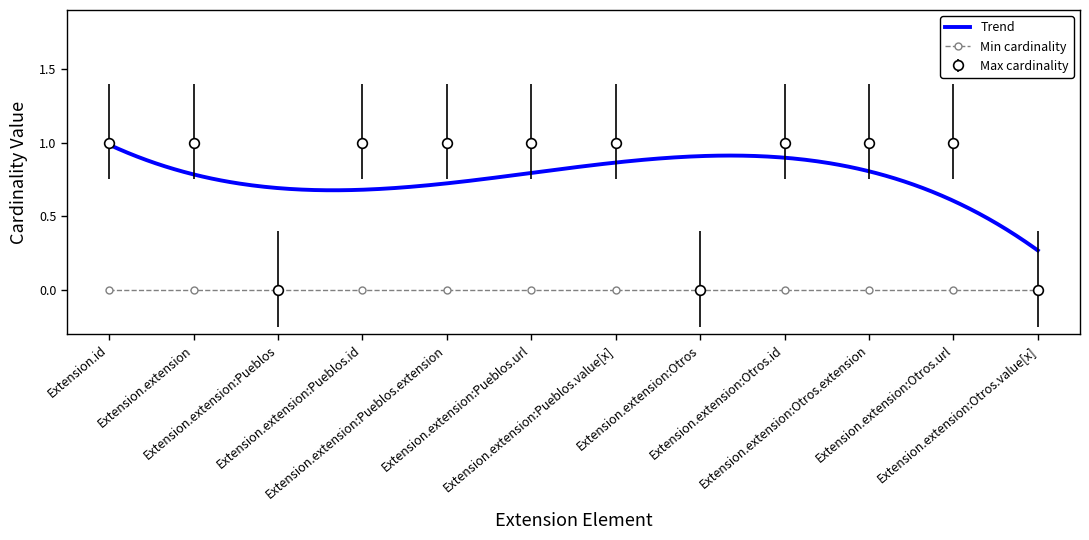

Is this an area chart (filled region under the line)?

No